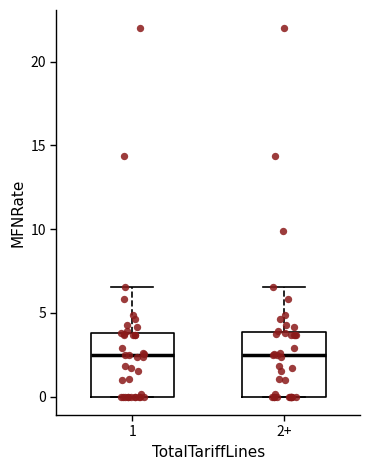

Reading left to right, transcribe this box plot: for each box, give where its median line is, the range the box spans, and where its two whiskers end, as read against the y-axis. The values are not printed on the chart, so give them approximately, as read against the axis.

1: median 2.5, box 0.0 to 4.0, whiskers 0.0 to 6.5
2+: median 2.5, box 0.0 to 4.0, whiskers 0.0 to 6.5